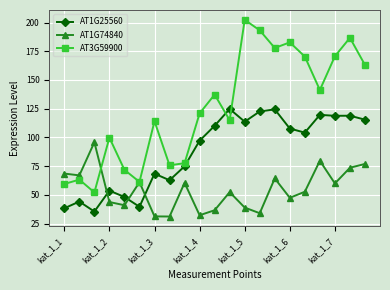

Which series has the widest spread of values?

AT3G59900